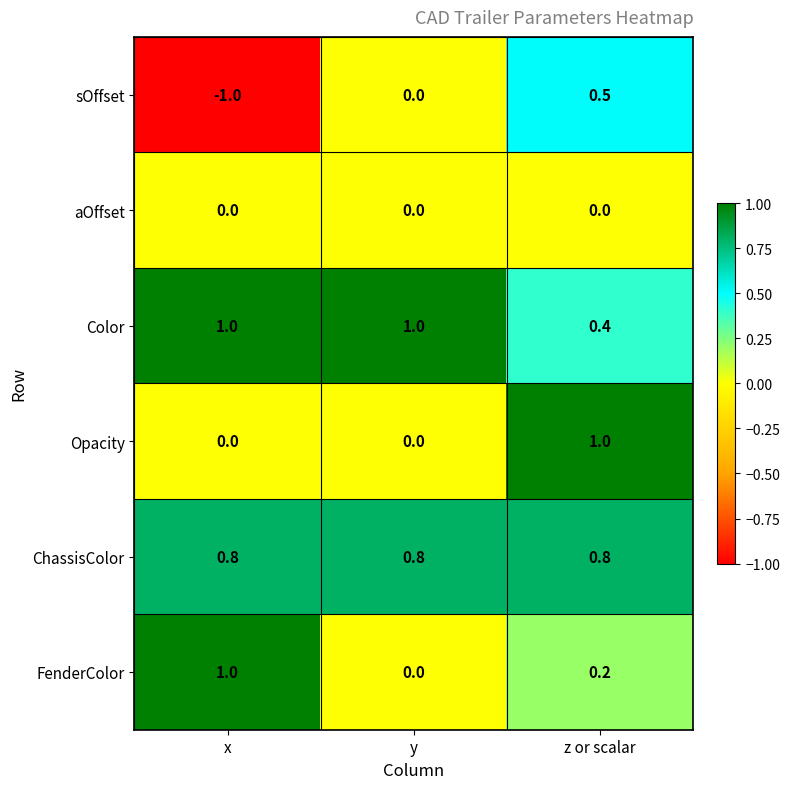

Count the Color values in the range 0 to 1.

3